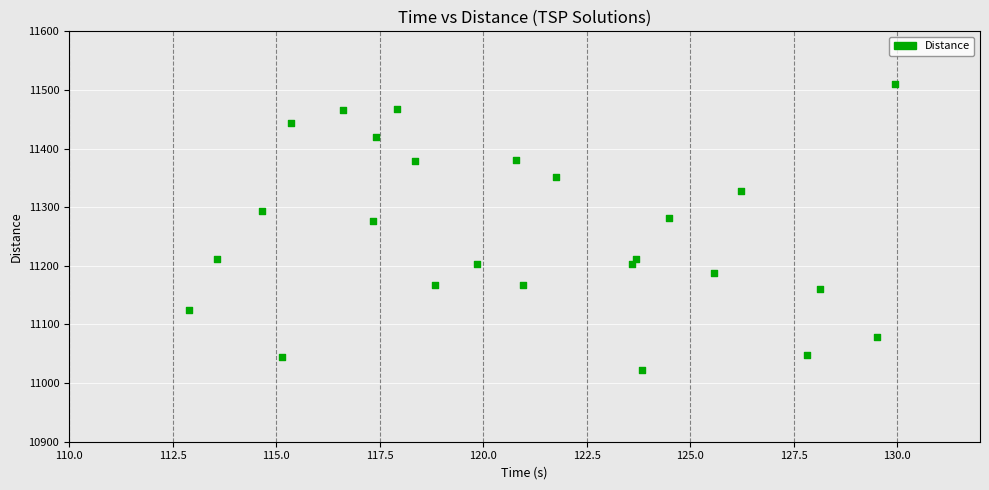

What is the range of Y values (max minus min)?

487